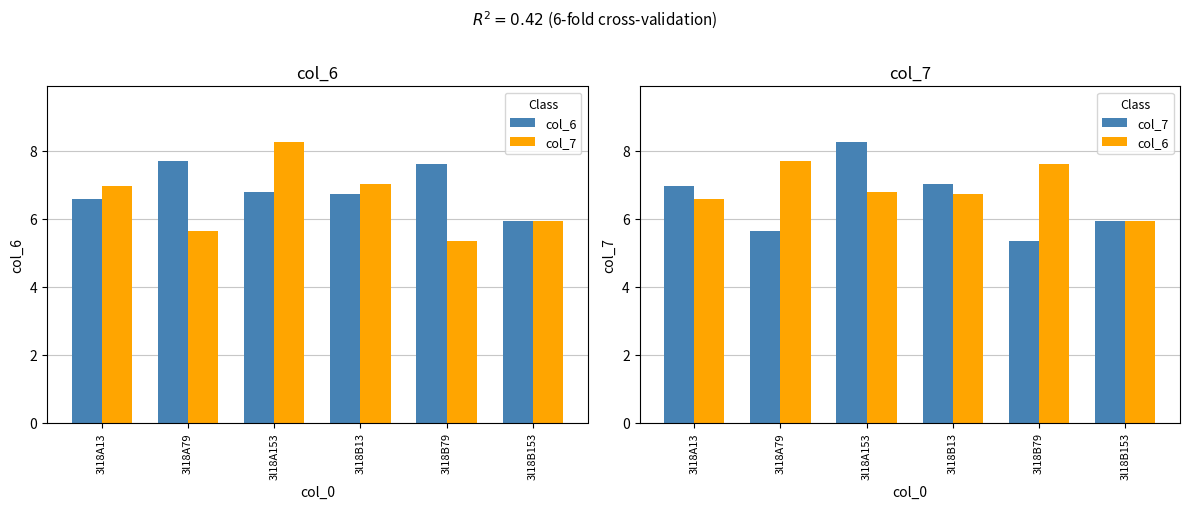

List the labels in order of col_6 value, largest first.

3l18A79, 3l18B79, 3l18A153, 3l18B13, 3l18A13, 3l18B153